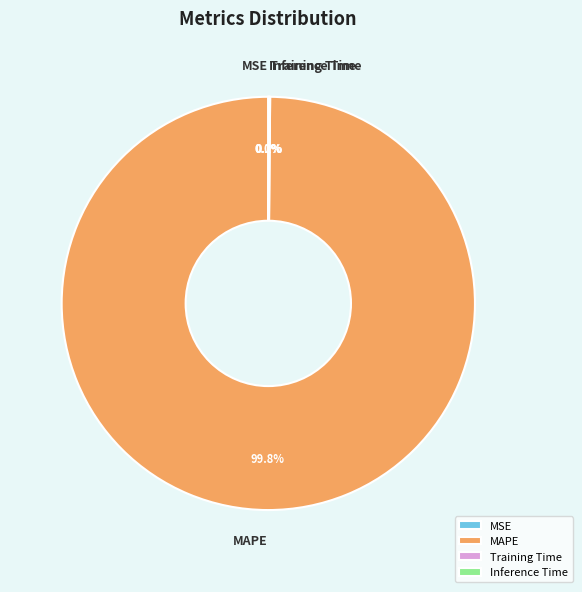

How much of the chart is everything except MAPE?

0.2%